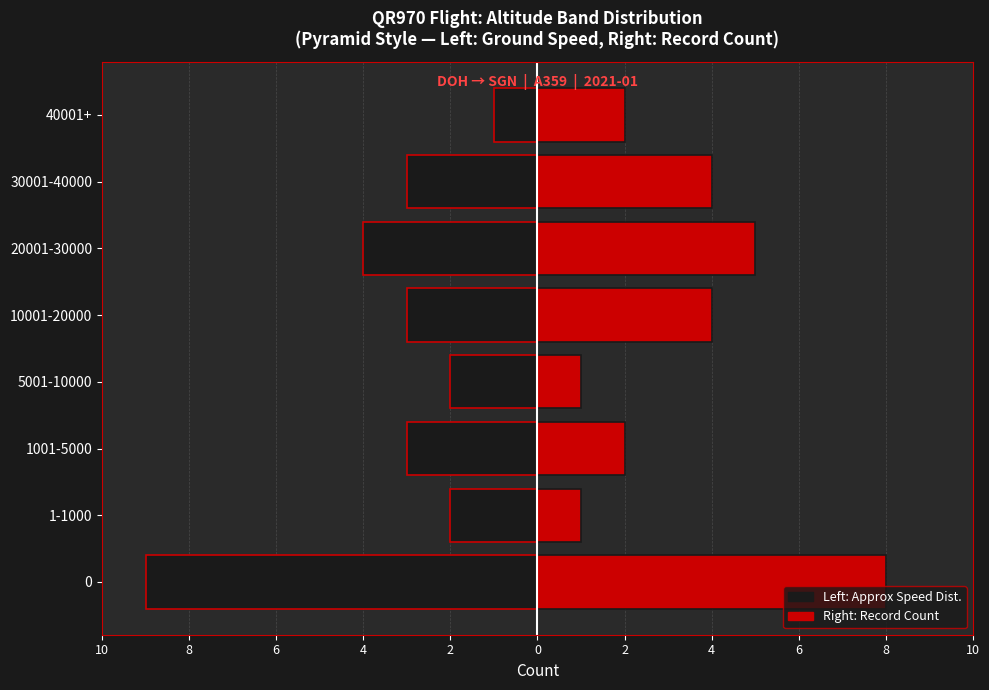

Which series has the largest range (max minus min)?

Ground Speed Avg (left)